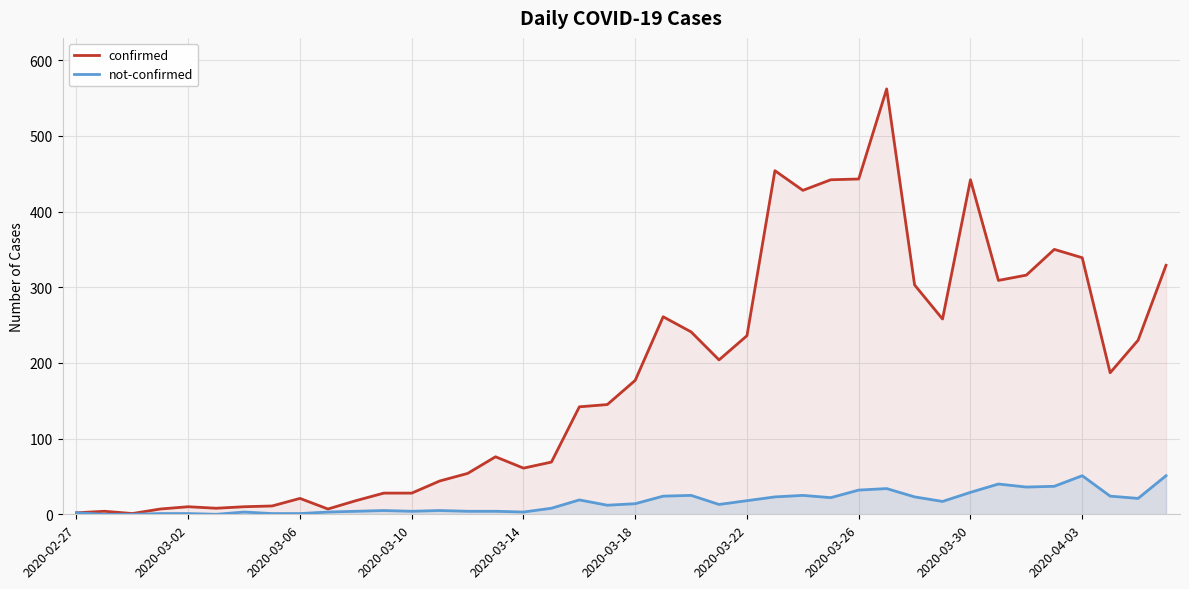

Read the not-confirmed value at 27.

22